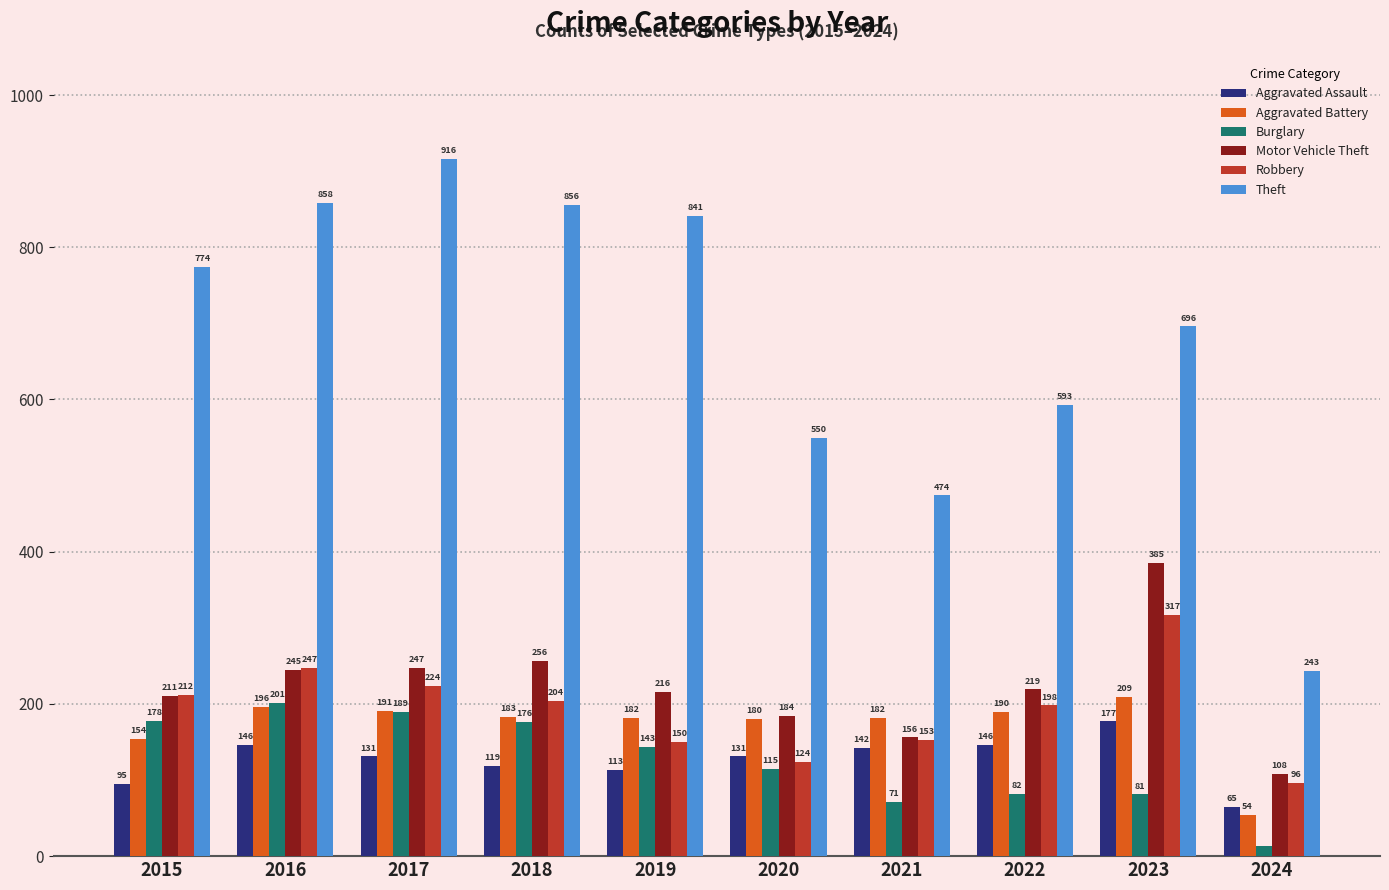

What is the total value across all series at 2015?

1624